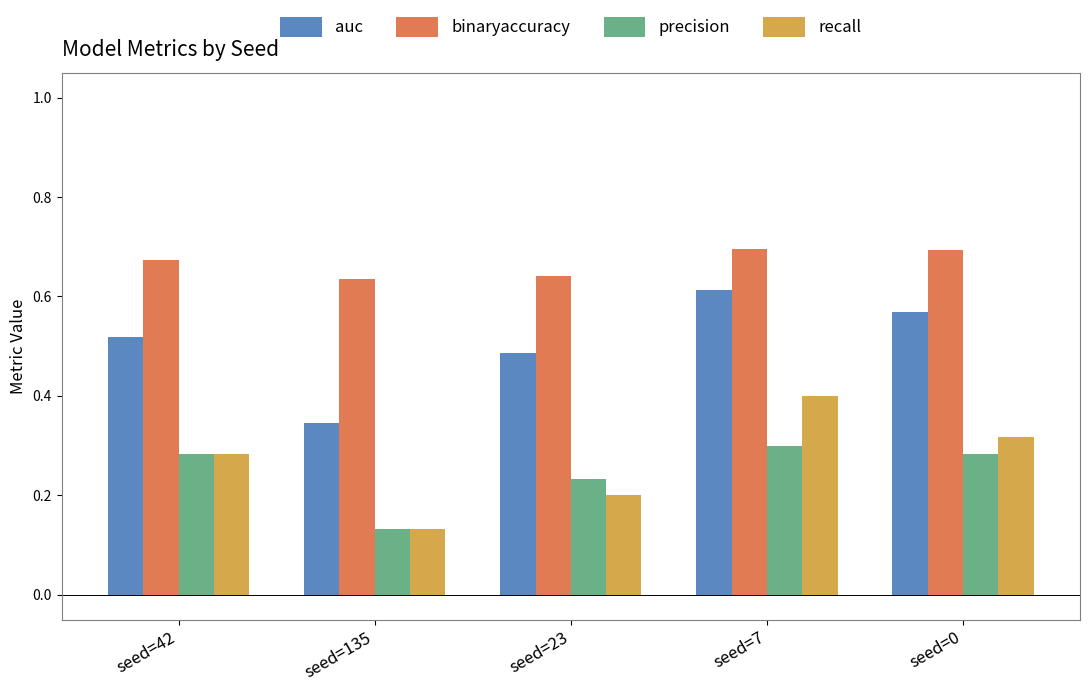

List the series in order of their peak value, highest first.

binaryaccuracy, auc, recall, precision